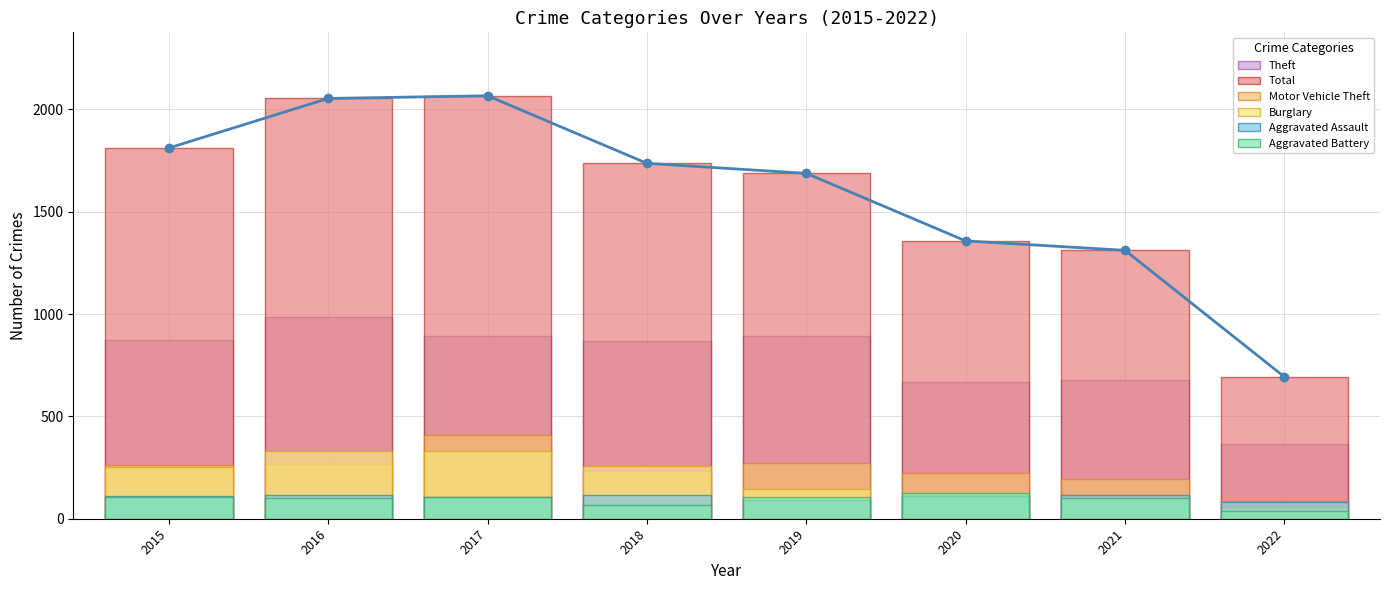

Reading left to right, list all the values displayed in this chart.

Theft: 2015=874	2016=984	2017=892	2018=868	2019=891	2020=666	2021=678	2022=366
Total: 2015=1811	2016=2053	2017=2066	2018=1736	2019=1687	2020=1357	2021=1311	2022=693
Motor Vehicle Theft: 2015=261	2016=265	2017=411	2018=231	2019=273	2020=222	2021=194	2022=85
Burglary: 2015=254	2016=333	2017=329	2018=257	2019=143	2020=100	2021=90	2022=55
Aggravated Assault: 2015=110	2016=118	2017=105	2018=115	2019=92	2020=113	2021=115	2022=81
Aggravated Battery: 2015=108	2016=102	2017=108	2018=67	2019=108	2020=126	2021=100	2022=37